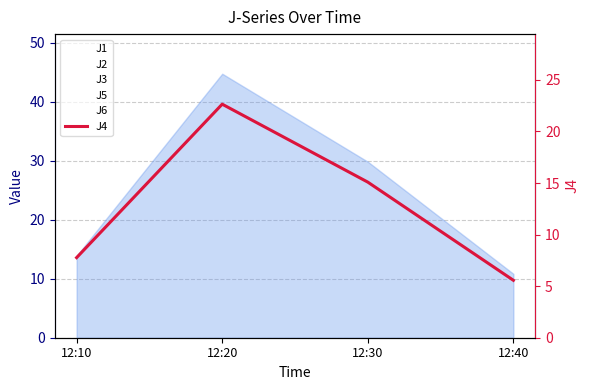

List the labels in order of J5 value, smallest first.

12:10, 12:40, 12:30, 12:20